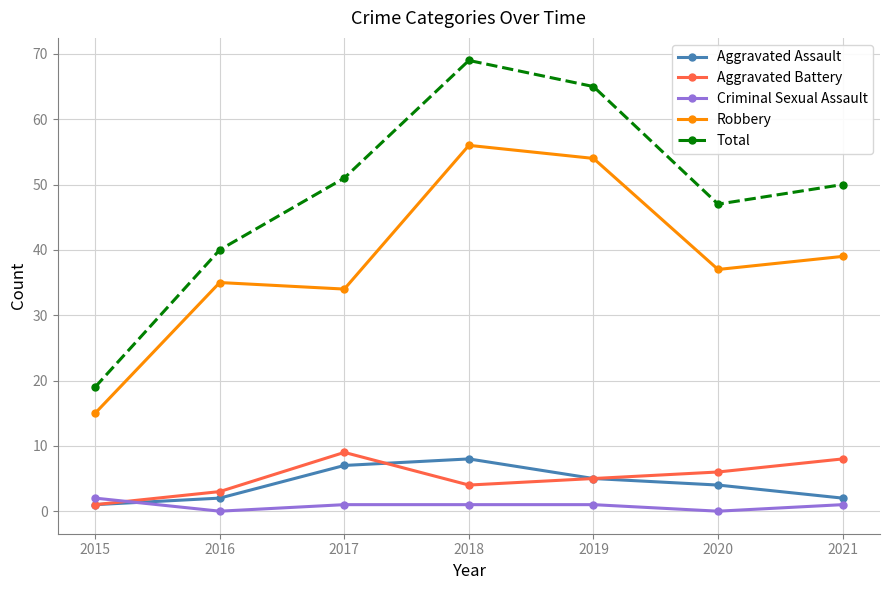

What are all the series names shown in the legend?

Aggravated Assault, Aggravated Battery, Criminal Sexual Assault, Robbery, Total